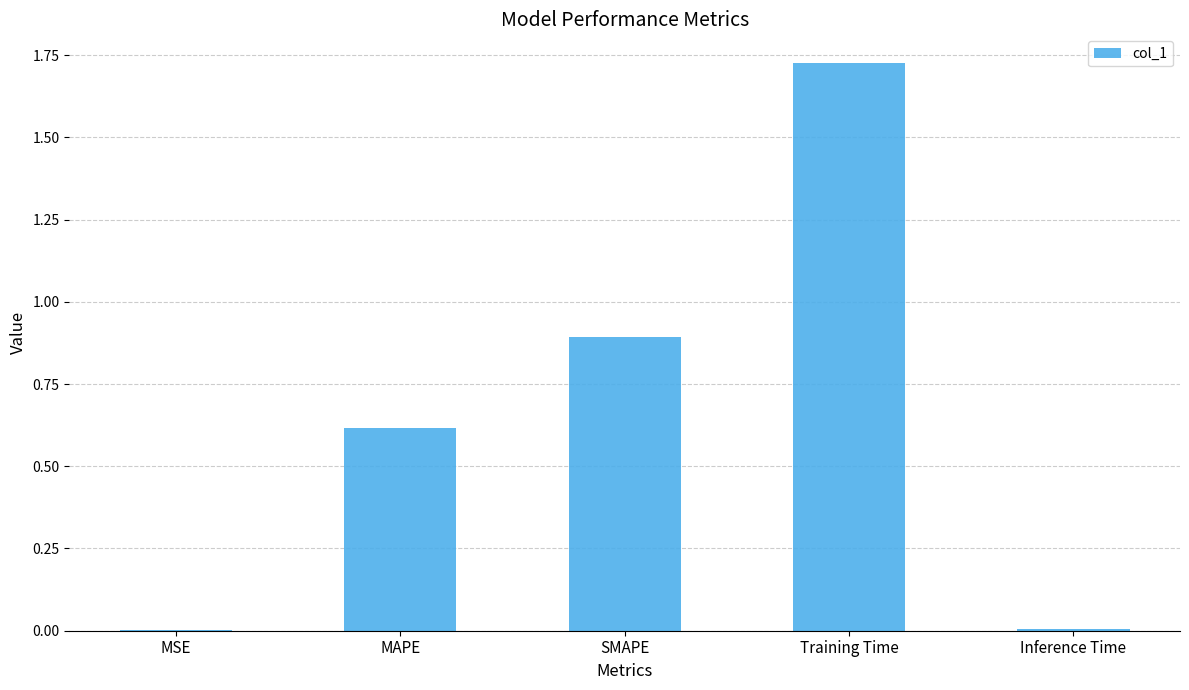

Which label corresponds to the largest value in the chart?

Training Time